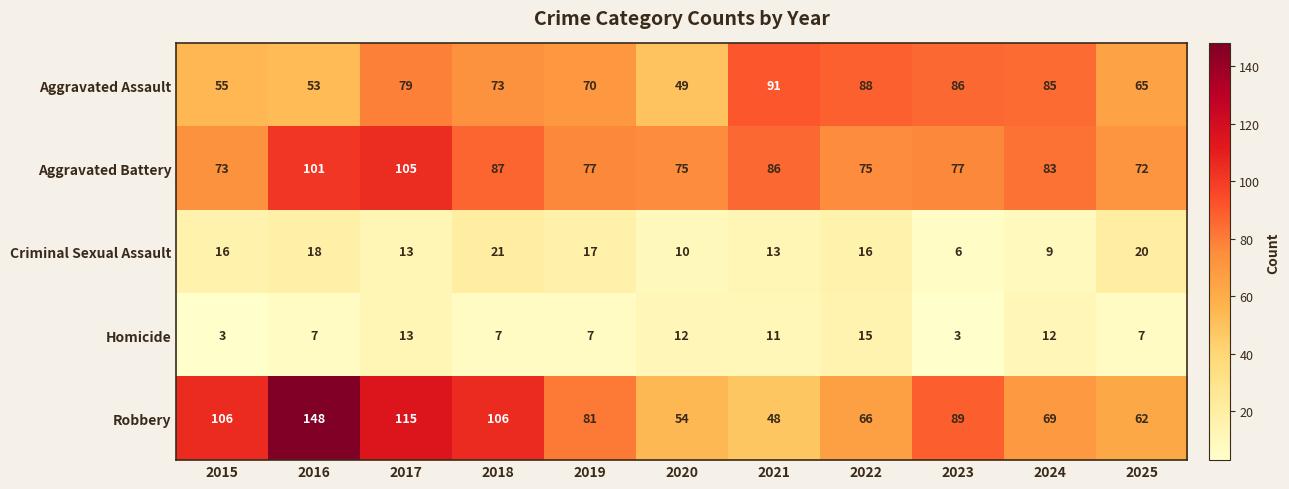

How many categories are shown in the chart?

11